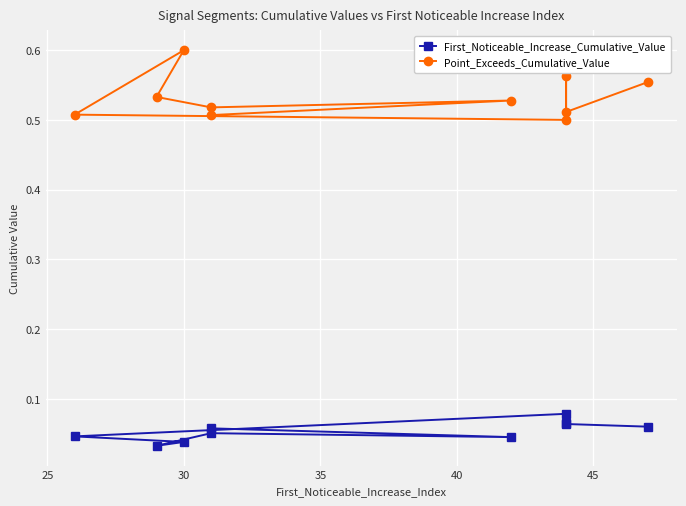

What is the value of the Point_Exceeds_Cumulative_Value point at the 4th from the left?

0.5